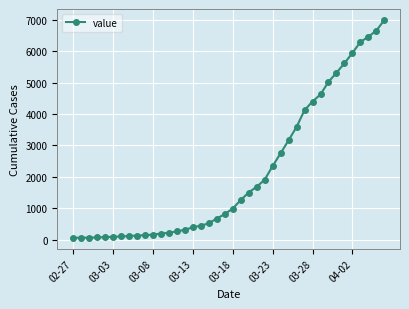

What is the difference between the second highest and minimum values?

6592